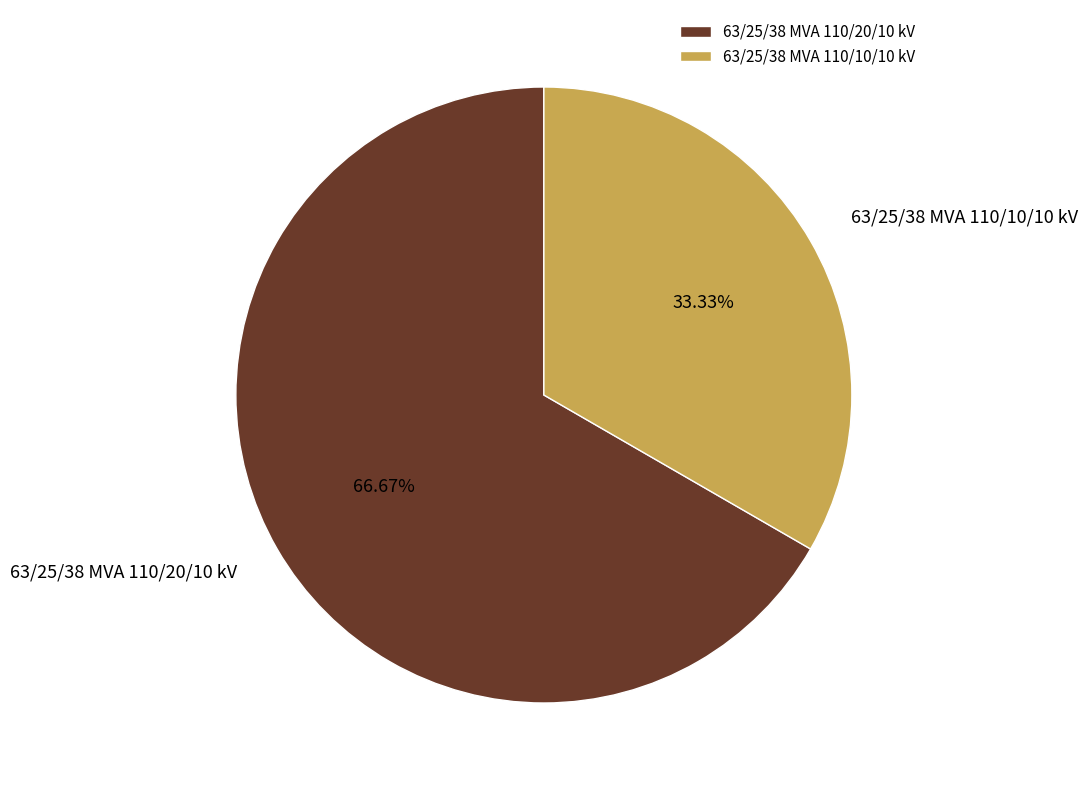

To the nearest percent, what is the difference between the largest and smallest slice percentages?

33%